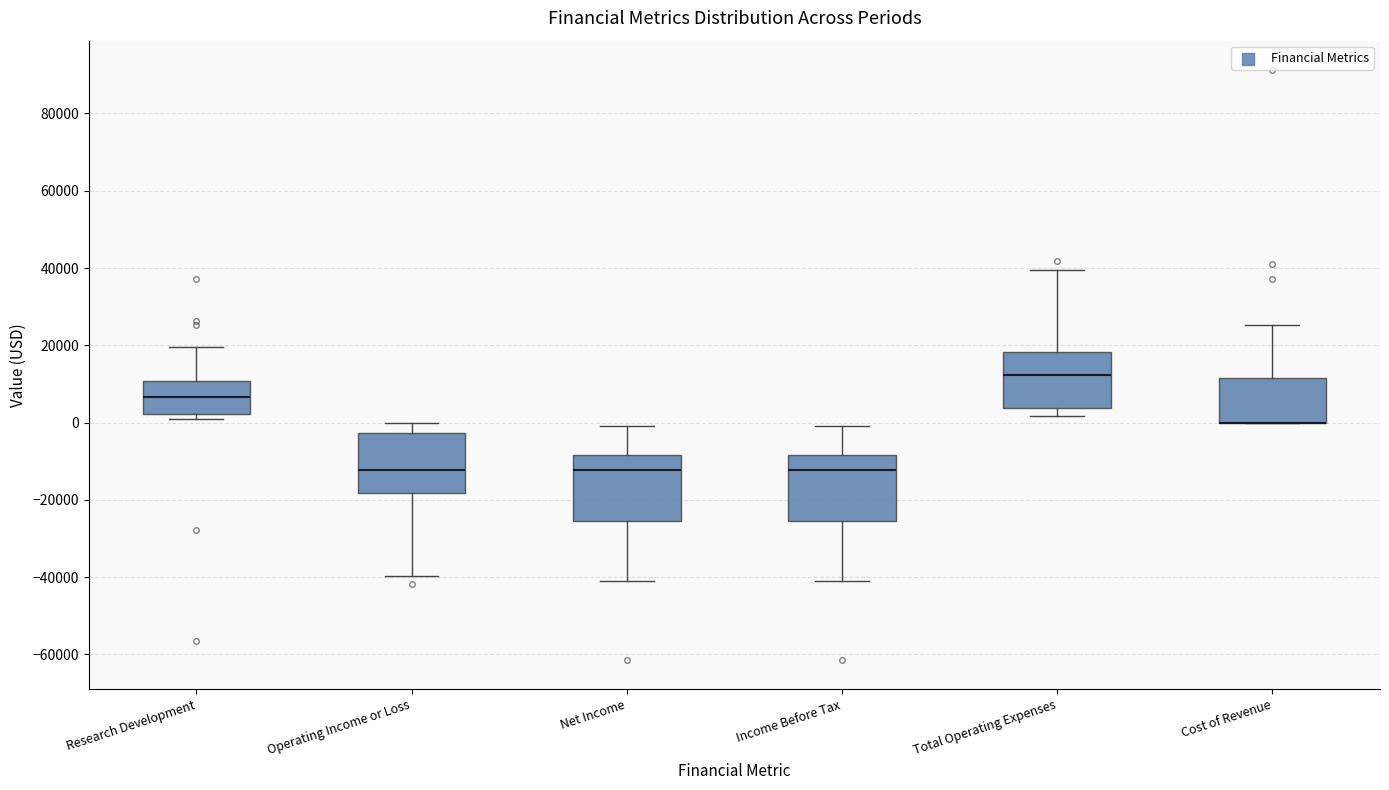

Reading left to right, transcribe this box plot: for each box, give where its median line is, the range the box spans, and where its two whiskers end, as read against the y-axis. The values are not printed on the chart, so give them approximately, as read against the axis.

Research Development: median 6000, box 2000 to 10000, whiskers 2000 (just below the box's lower edge) to 20000
Operating Income or Loss: median -12000, box -18000 to -2000, whiskers -40000 to 0
Net Income: median -12000, box -26000 to -8000, whiskers -40000 to 0
Income Before Tax: median -12000, box -26000 to -8000, whiskers -40000 to 0
Total Operating Expenses: median 12000, box 4000 to 18000, whiskers 2000 to 40000
Cost of Revenue: median 0 (drawn on the box's lower edge), box 0 to 12000, whiskers 0 to 26000